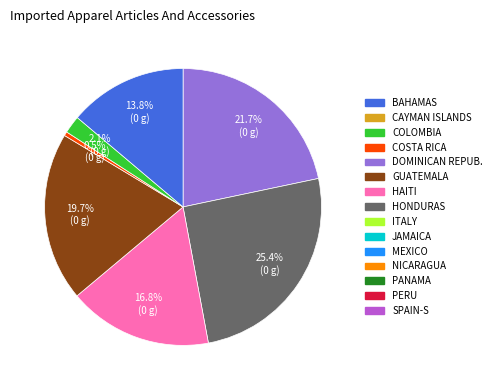

Does any single category account for the majority?

No